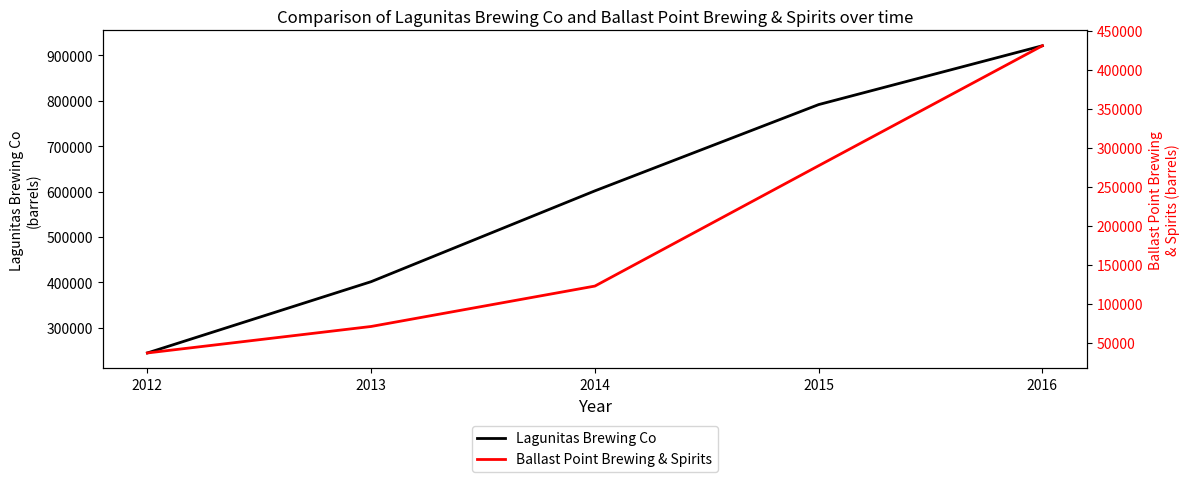

At how many categories does at least one series exceed 827417?

1